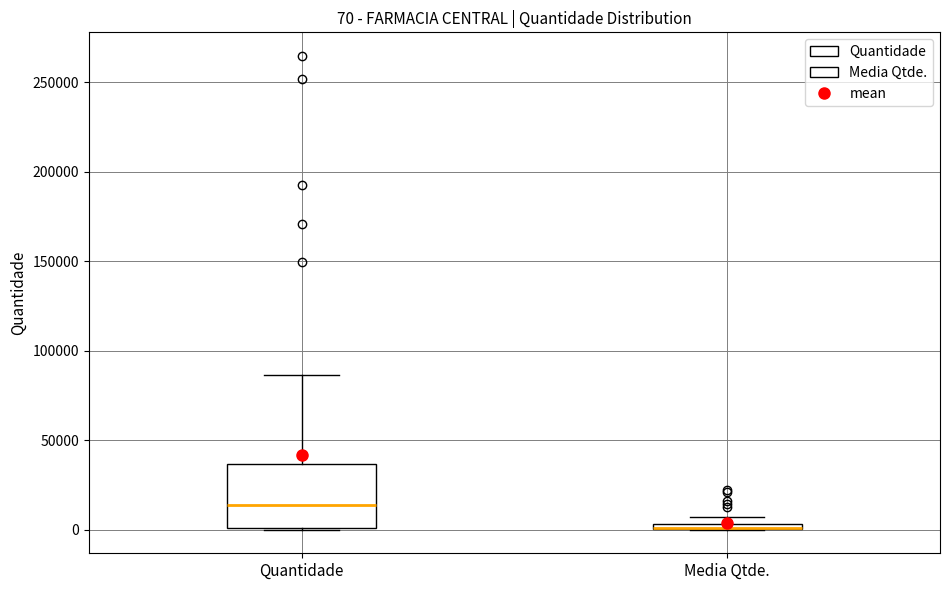

Which box is the tallest, from its lower edge to its upper edge?

Quantidade